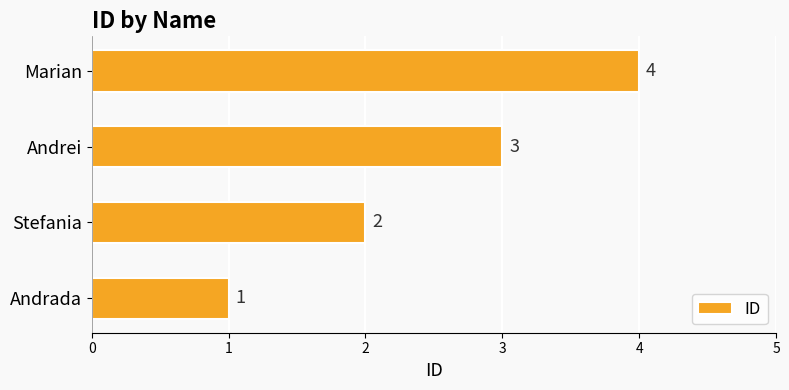

How many bars are there in total?

4